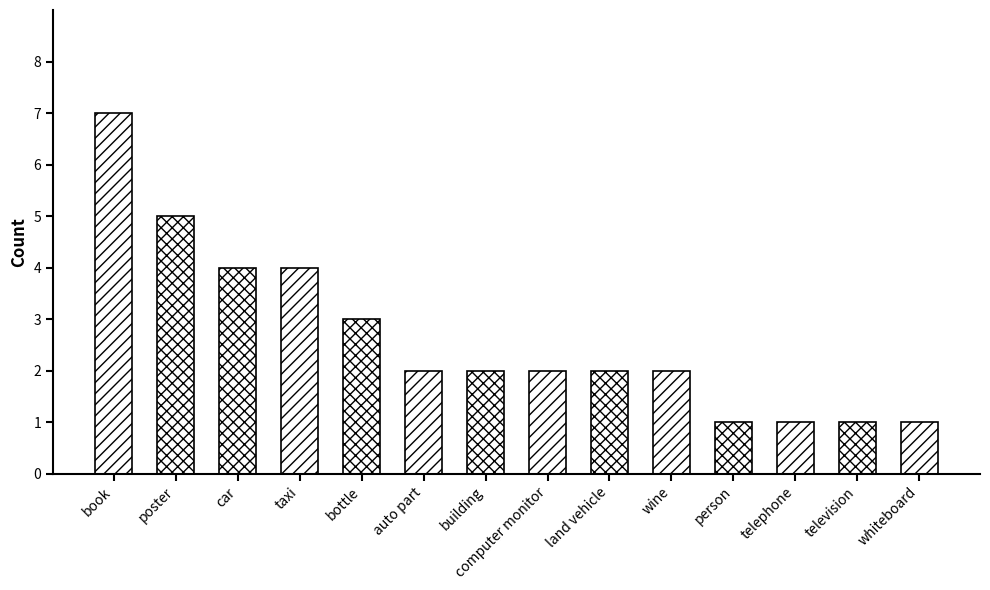

Count the values in the range 1 to 4.

12